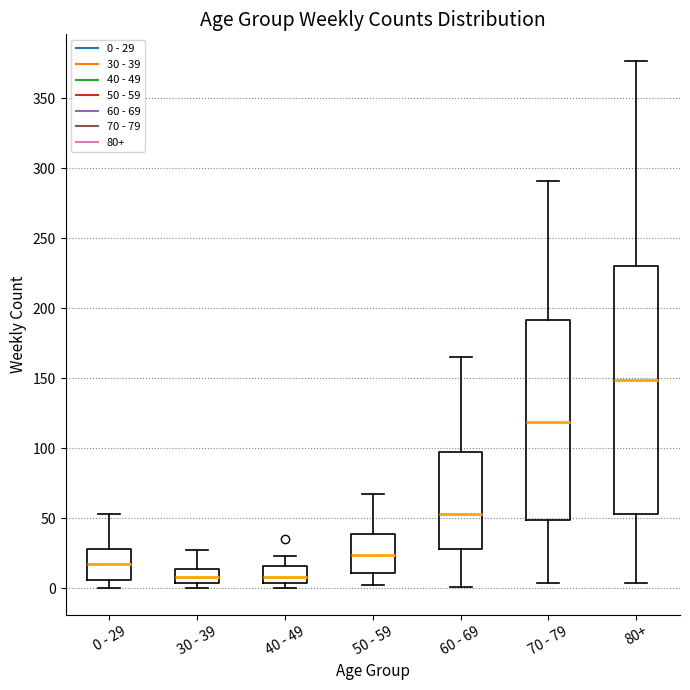

Where does the median line of the box for 80+ sit on the y-axis? The values are not printed on the chart, so give them approximately, as read against the axis.

150